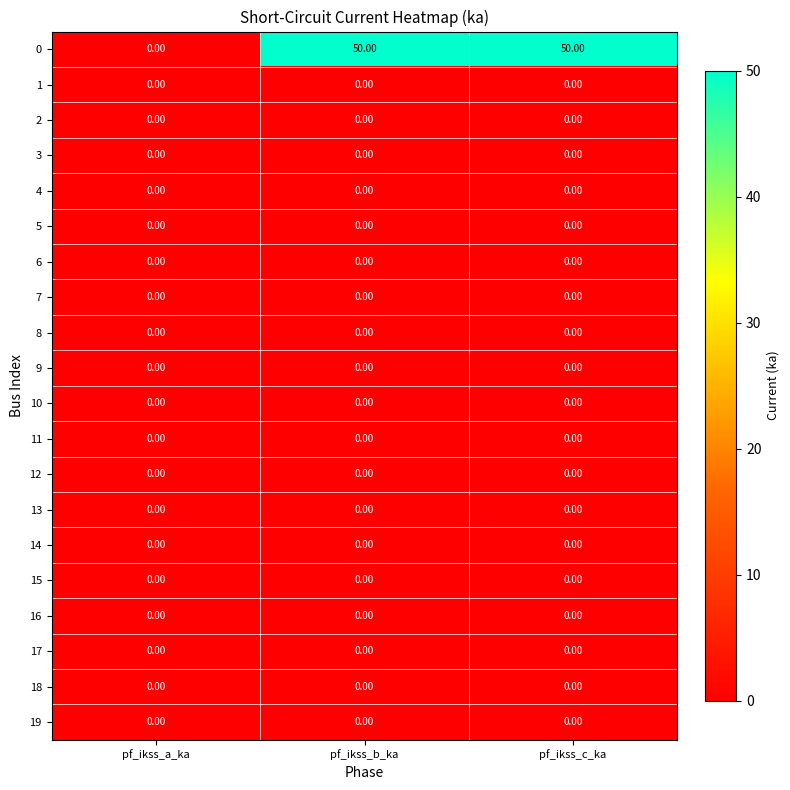

What is the difference between the highest and lowest values at pf_ikss_c_ka?

50